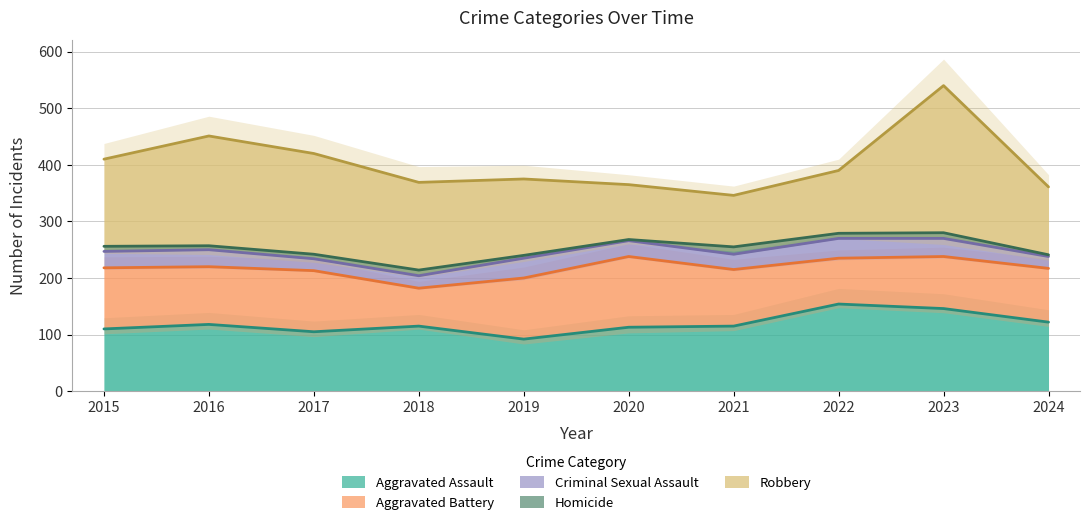

Which series changed the most between 2019 and 2024?

Aggravated Assault